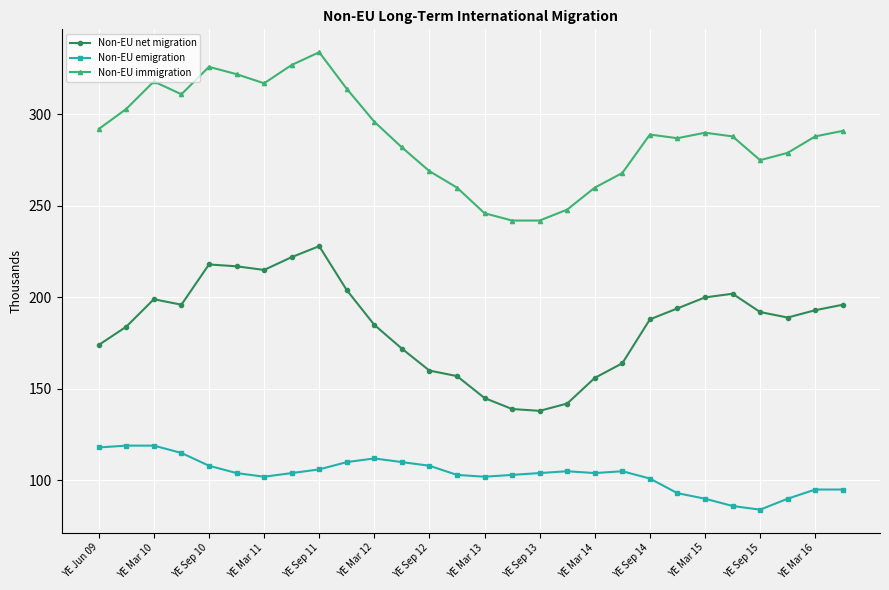

Which series has the largest total across all categories?

Non-EU immigration